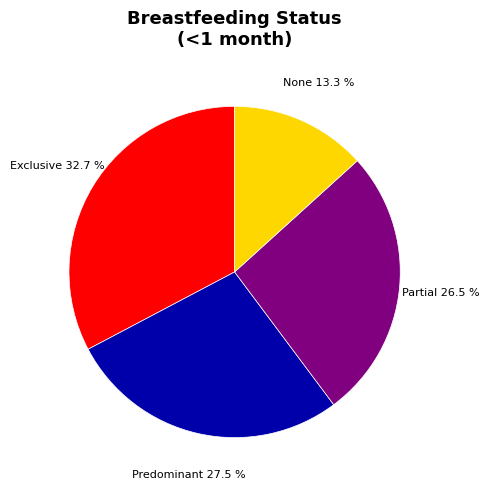

Is there any slice that represents more than half of the pie?

No